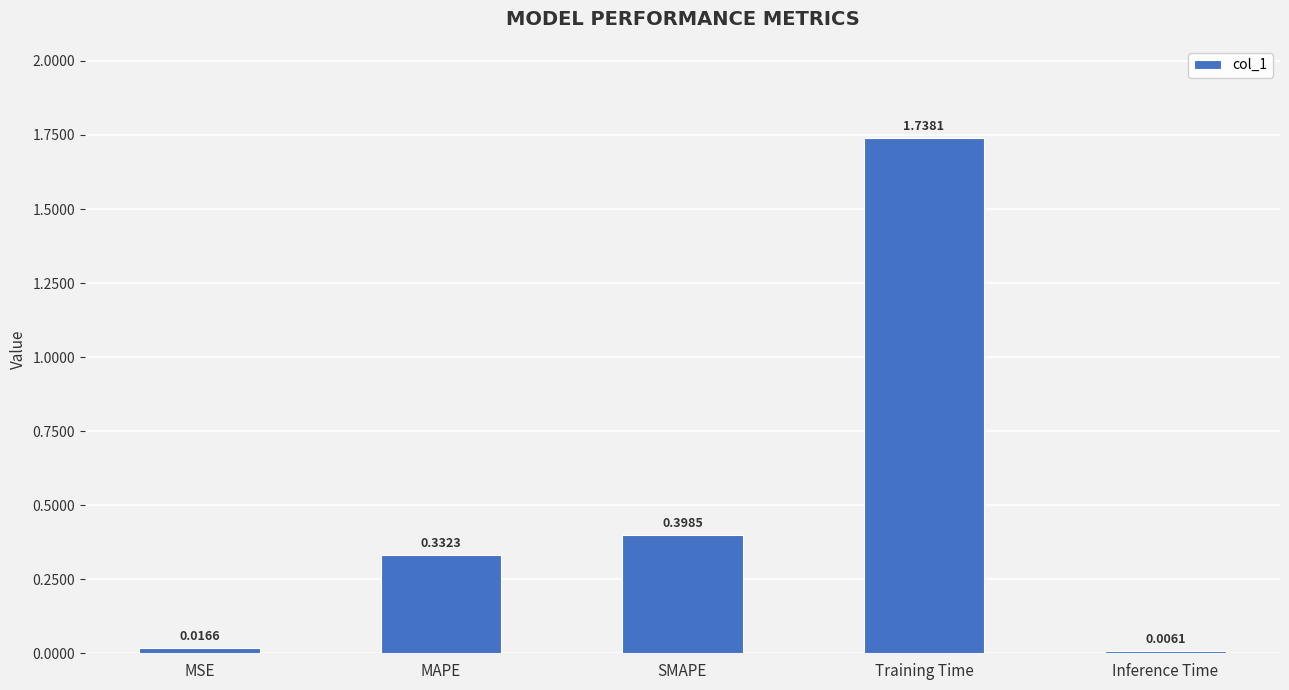

At which label is the value closest to 0?

Inference Time